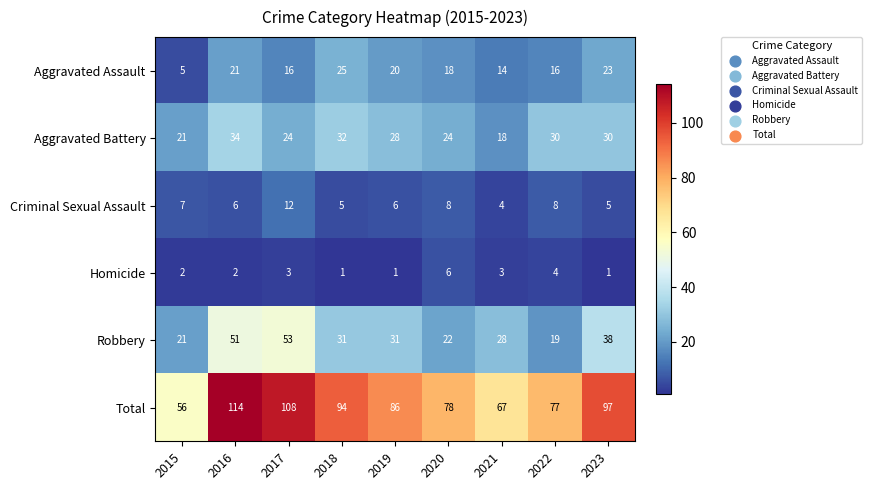

Which series has the largest range (max minus min)?

Total